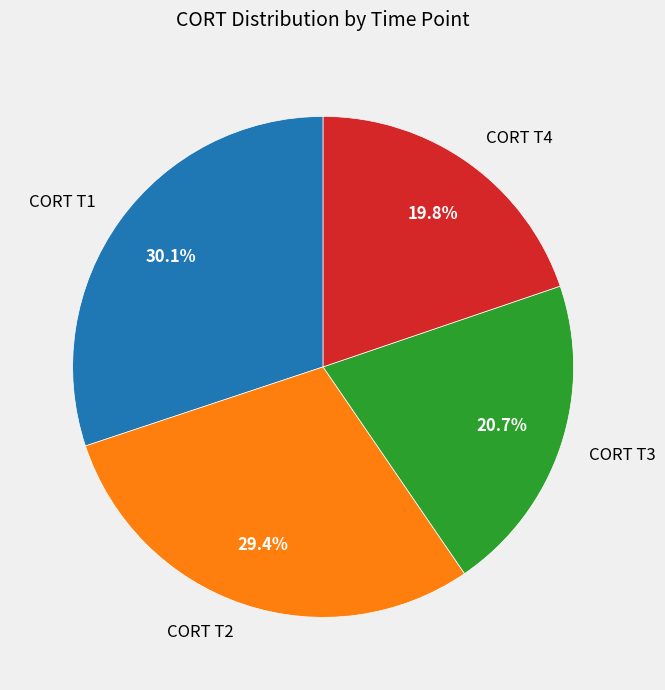

How many segments does this pie chart have?

4